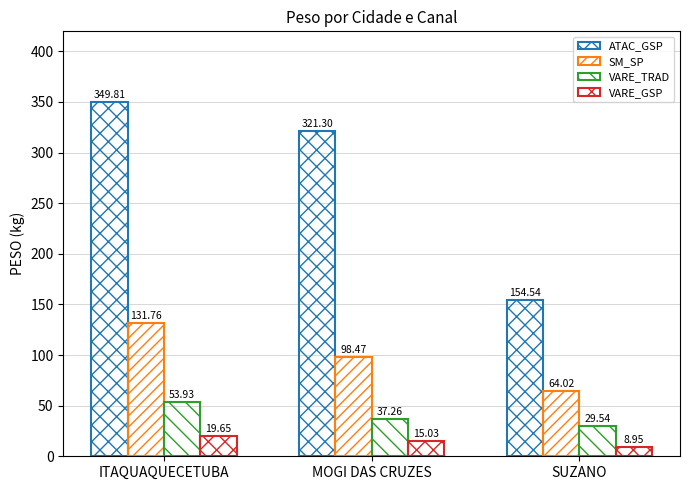

At which category is the sum across all series the highest?

ITAQUAQUECETUBA